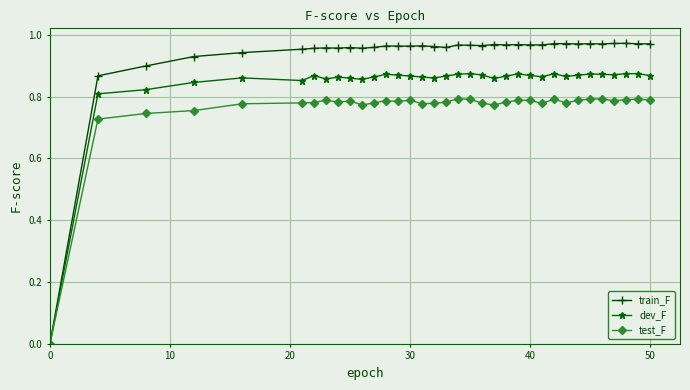

List the series in order of their peak value, highest first.

train_F, dev_F, test_F